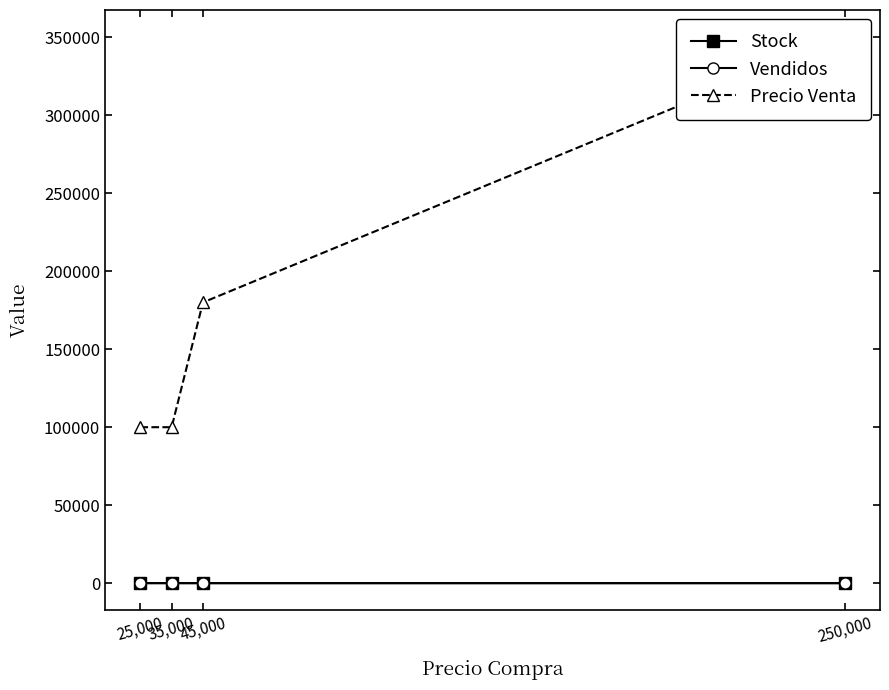

Reading left to right, list all the values displayed in this chart.

Stock: 25	17	5	1
Vendidos: 15	12	8	1
Precio Venta: 100000	100000	180000	350000